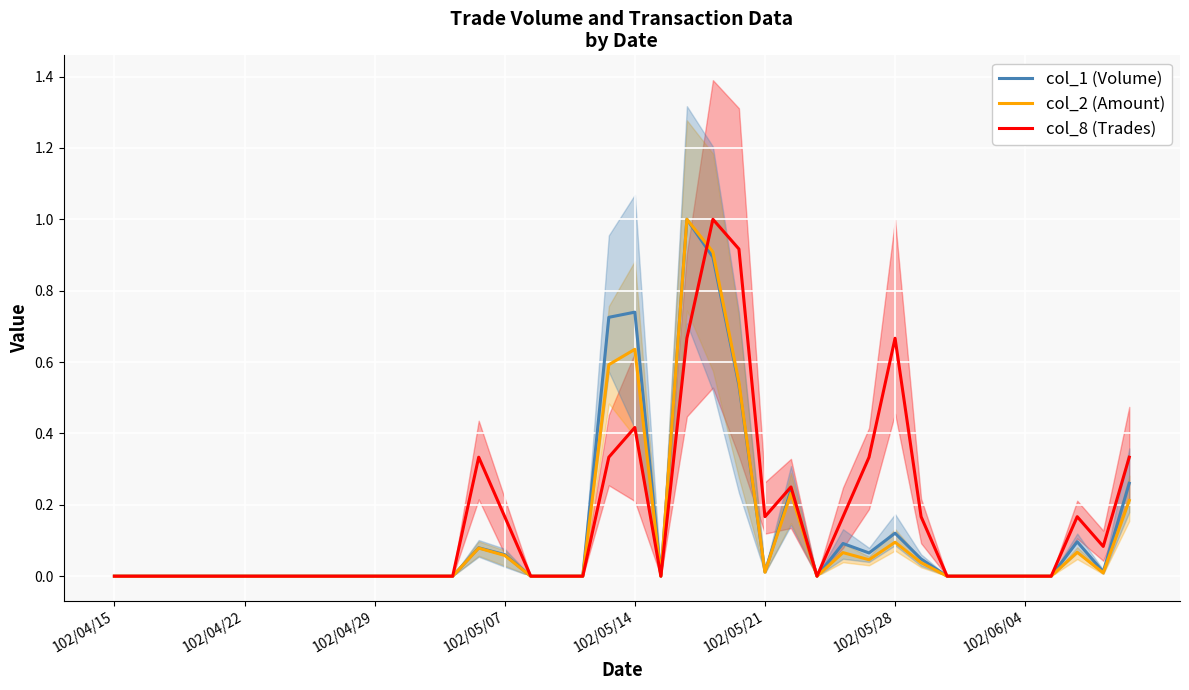

Where is col_1 (Volume) nearest to the value 0?

102/04/15